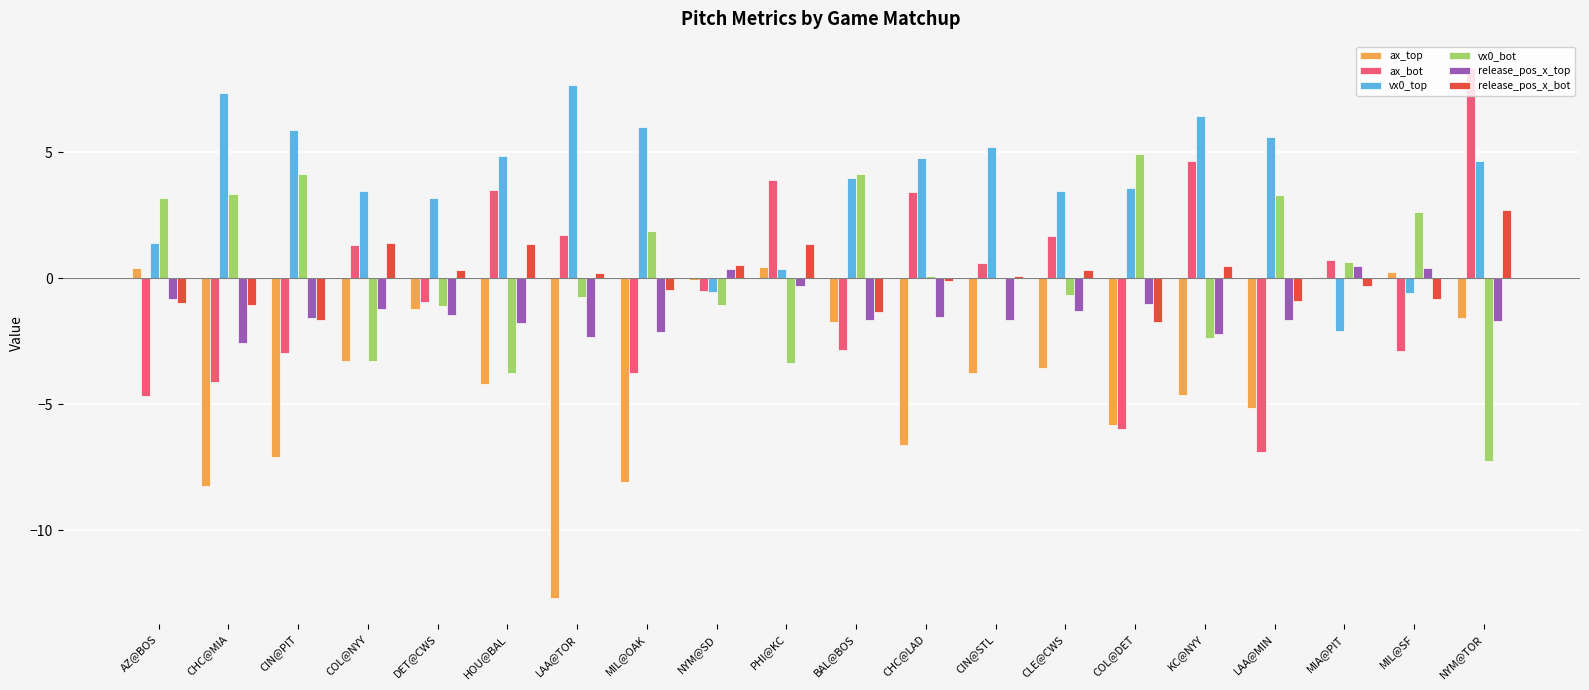

What is the sum of the vx0_bot values at BAL@BOS and CLE@CWS?

3.5